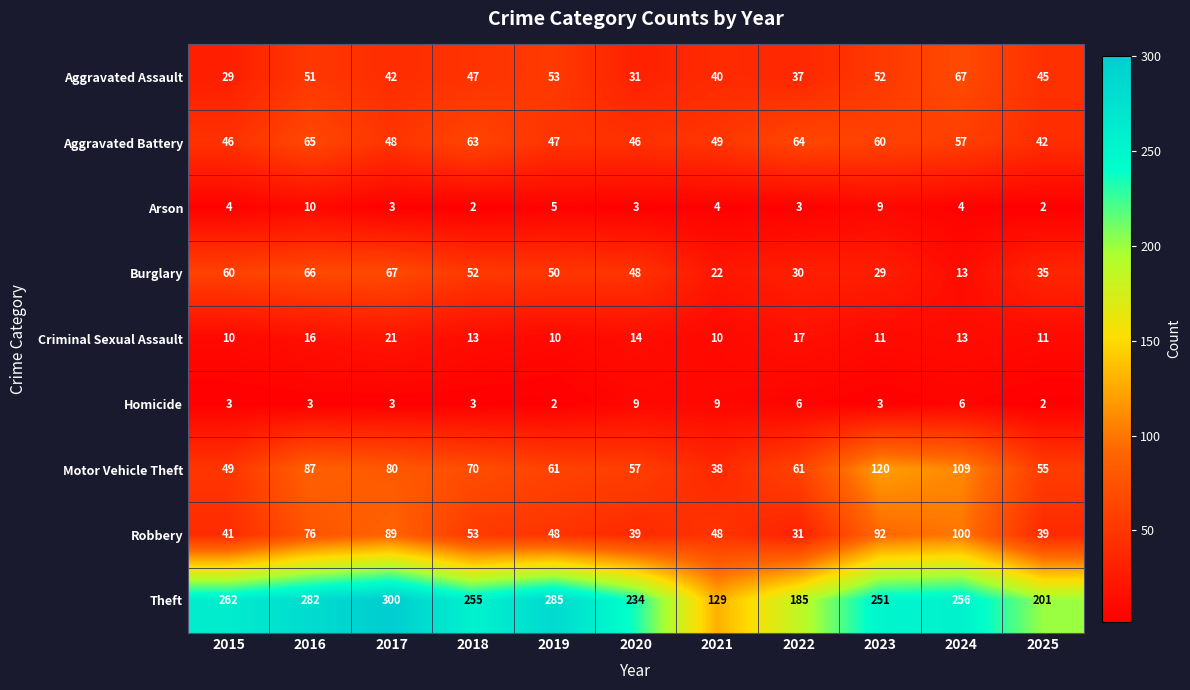

Which series has the largest range (max minus min)?

Theft